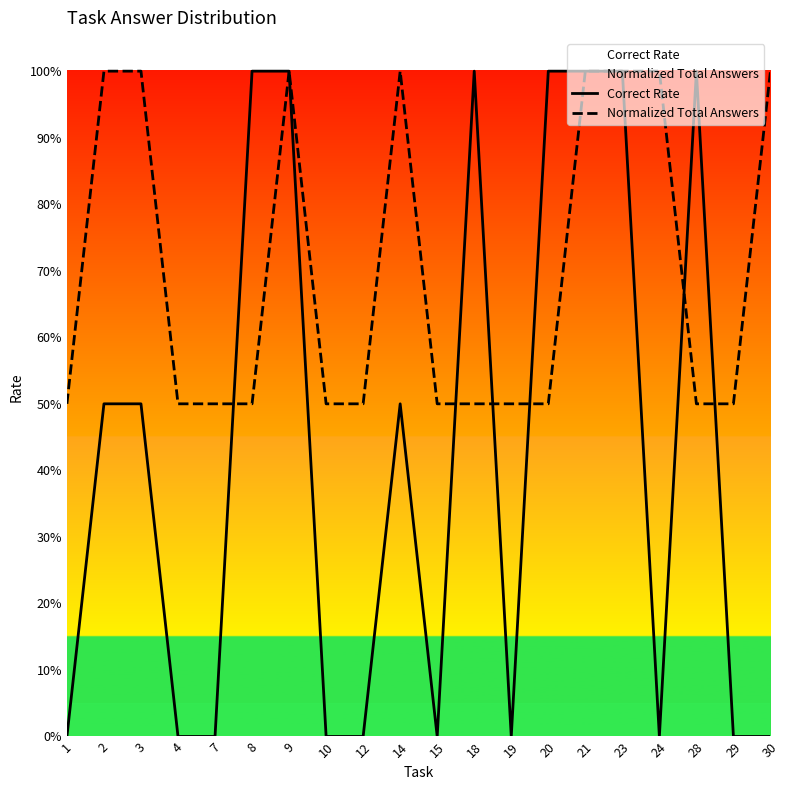

How many times do Normalized Total Answers and Correct Rate cross each other?

6